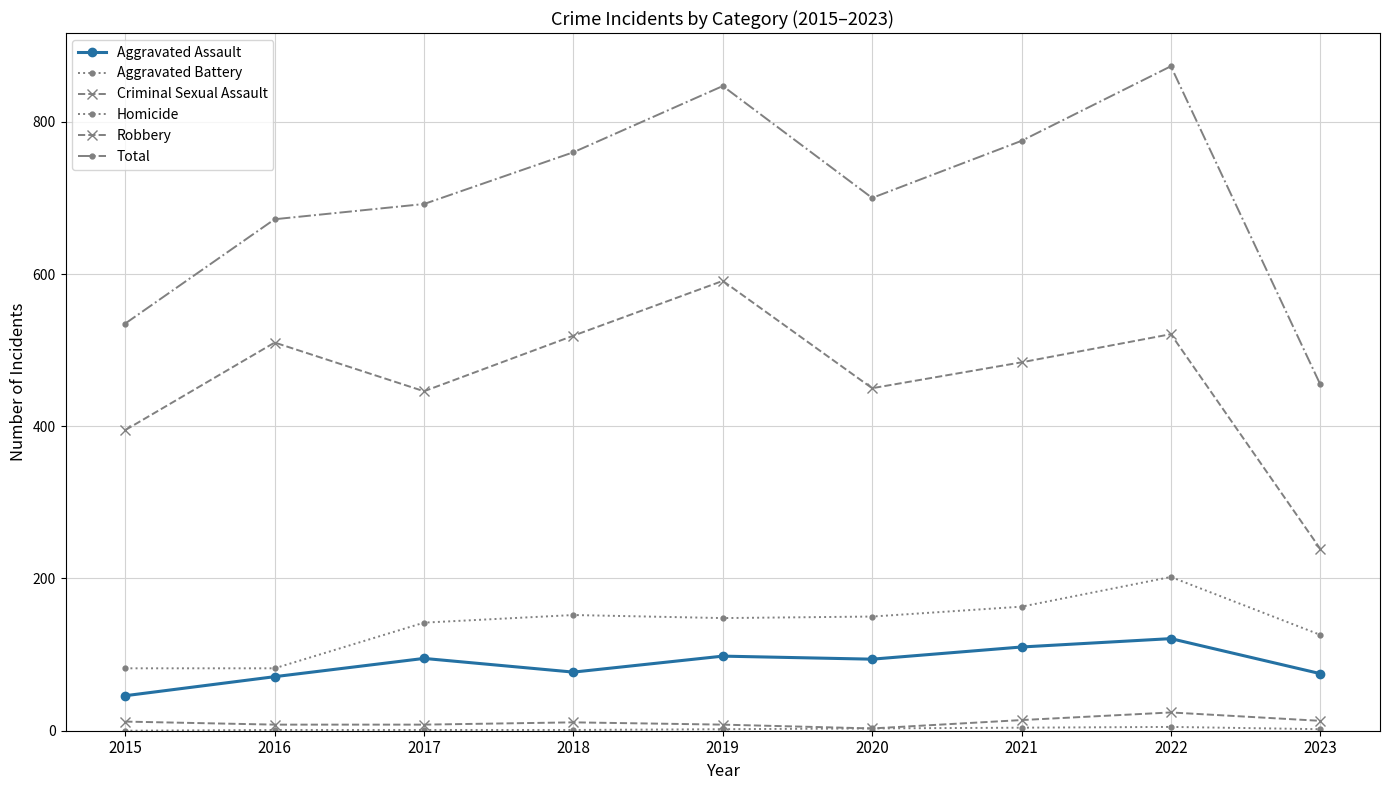

What is the difference between the maximum and minimum values in the Aggravated Assault series?

75